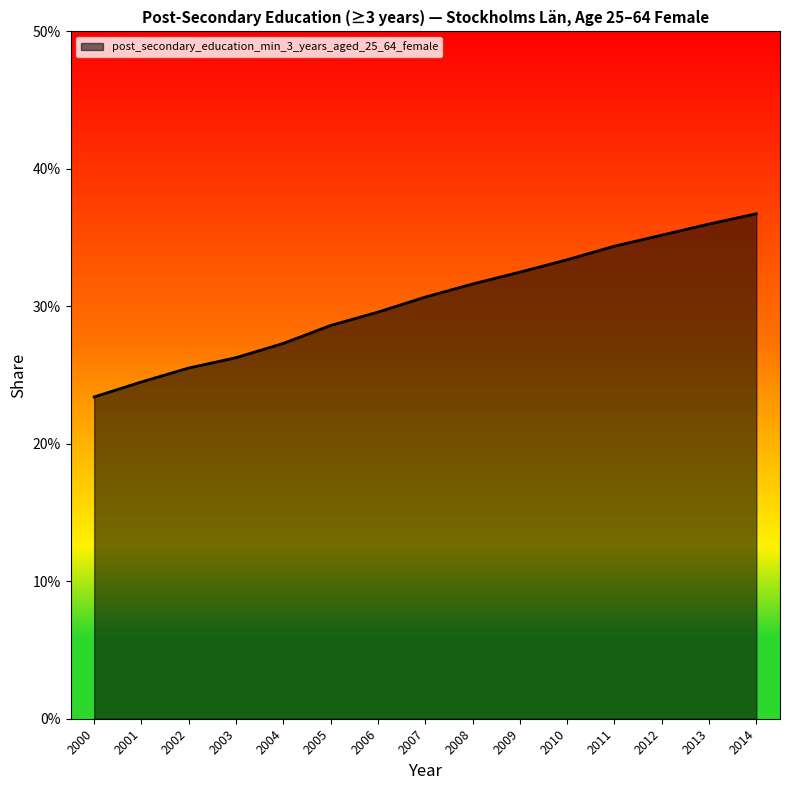

Rank the categories by value from lowest to highest.

2000, 2001, 2002, 2003, 2004, 2005, 2006, 2007, 2008, 2009, 2010, 2011, 2012, 2013, 2014